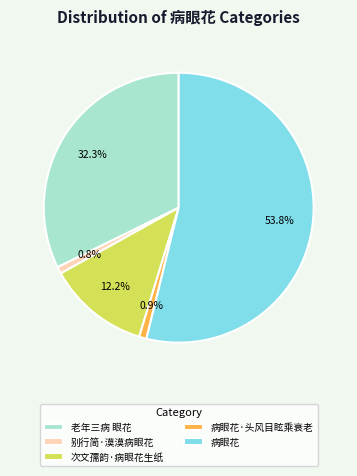

What is the total percentage of 病眼花 and 次文孺韵·病眼花生纸?

66.0%